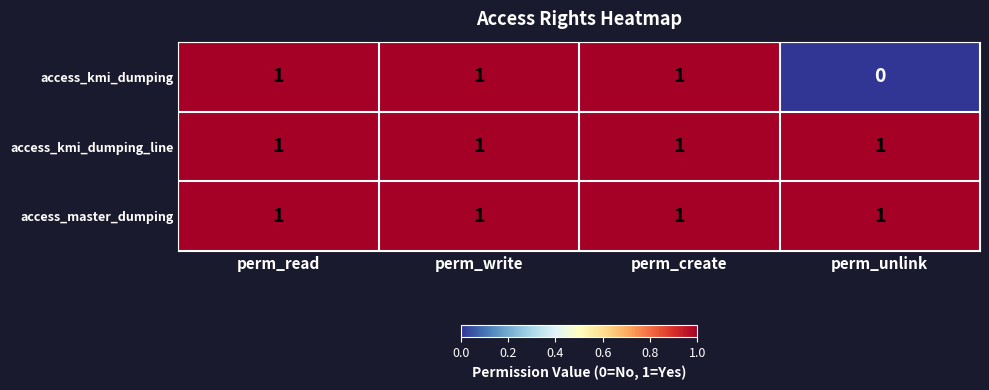

How many data points does each series have?

4